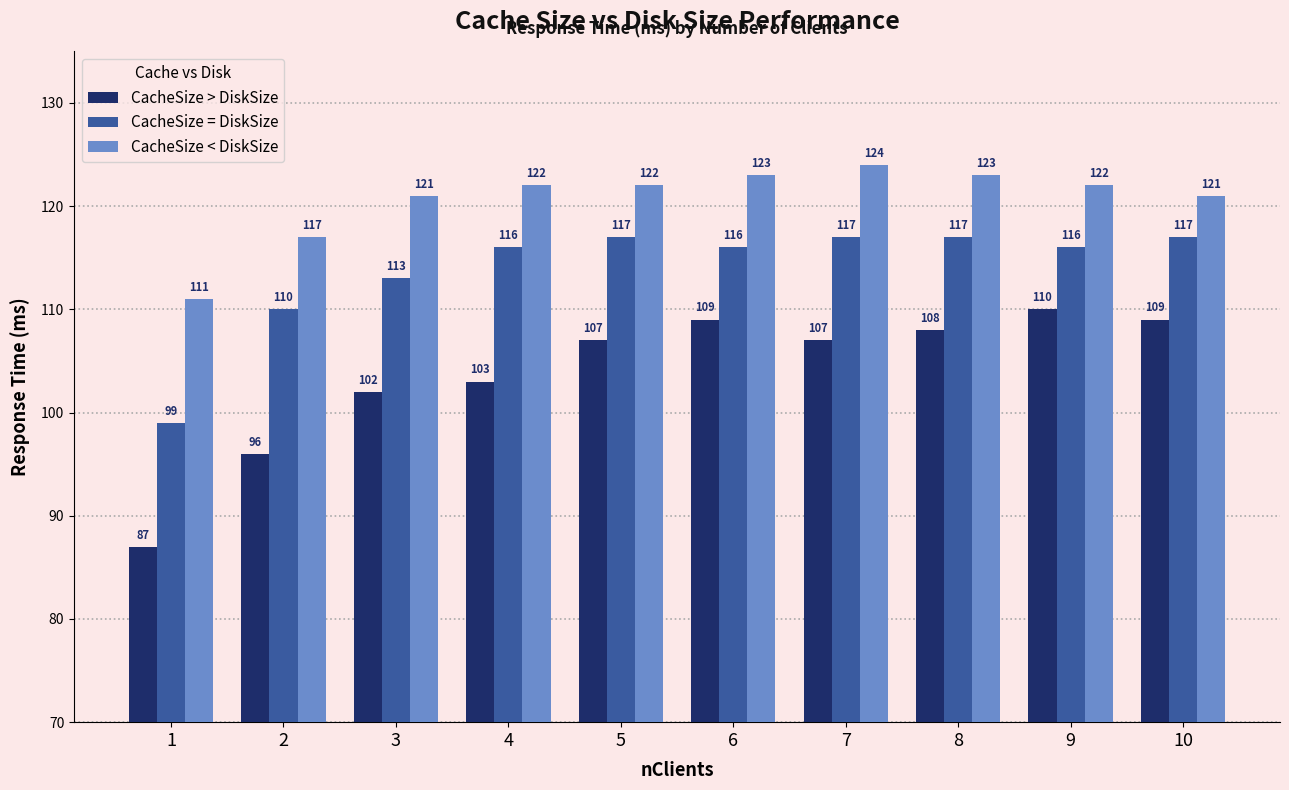

What is the difference between the maximum and second lowest values in the CacheSize = DiskSize series?

7